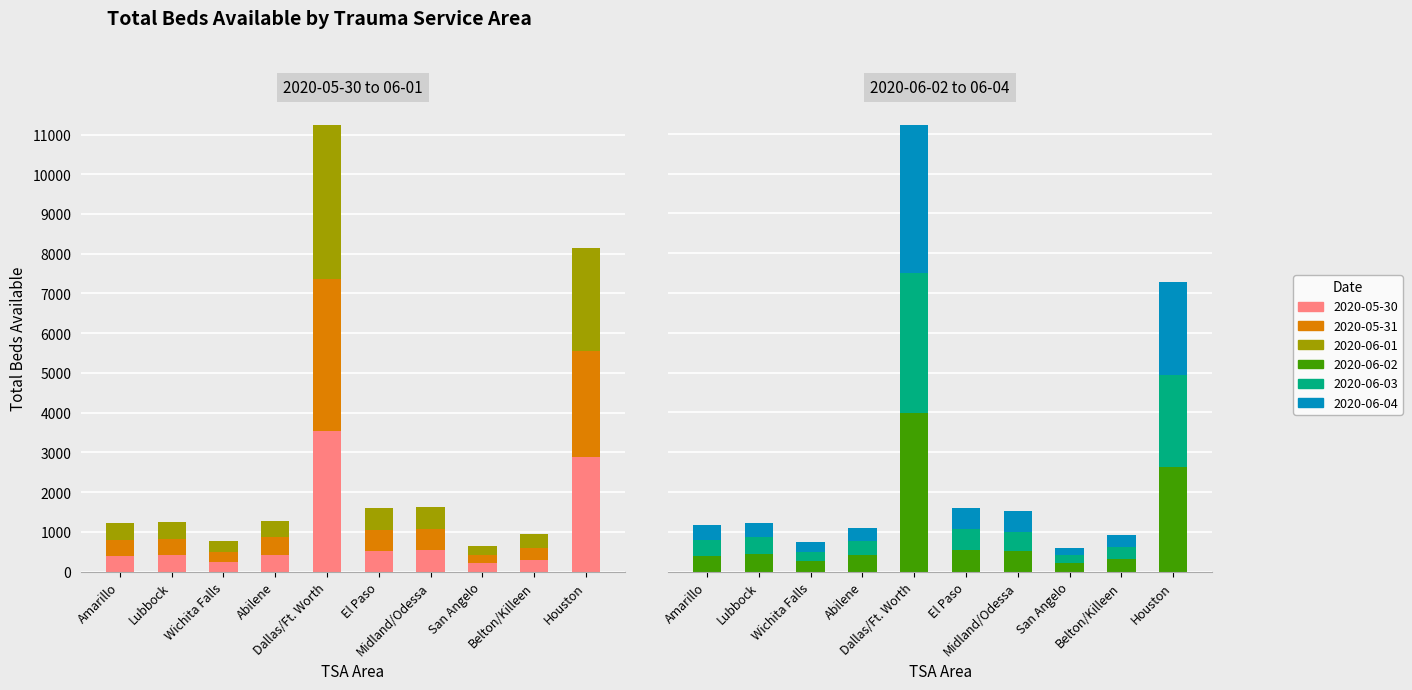

What is the highest value of the 2020-06-02 series?

3978